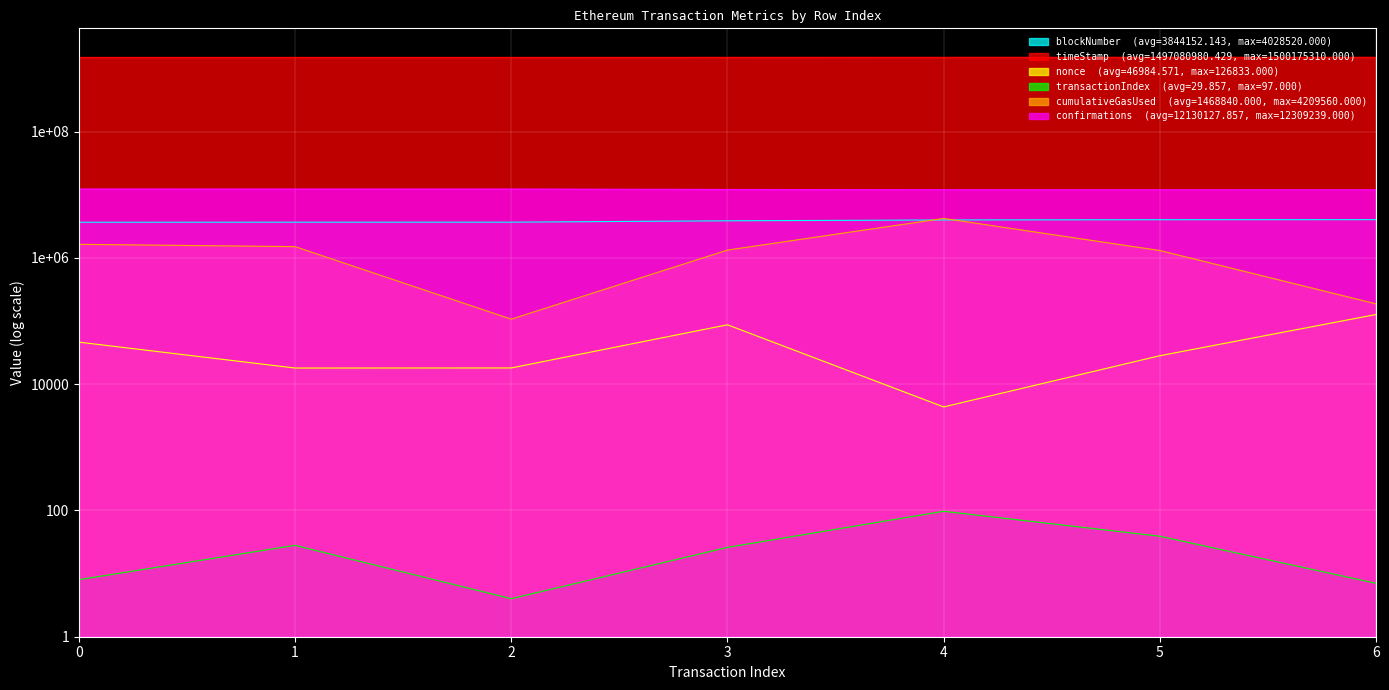

What is the highest value of the nonce series?

126833